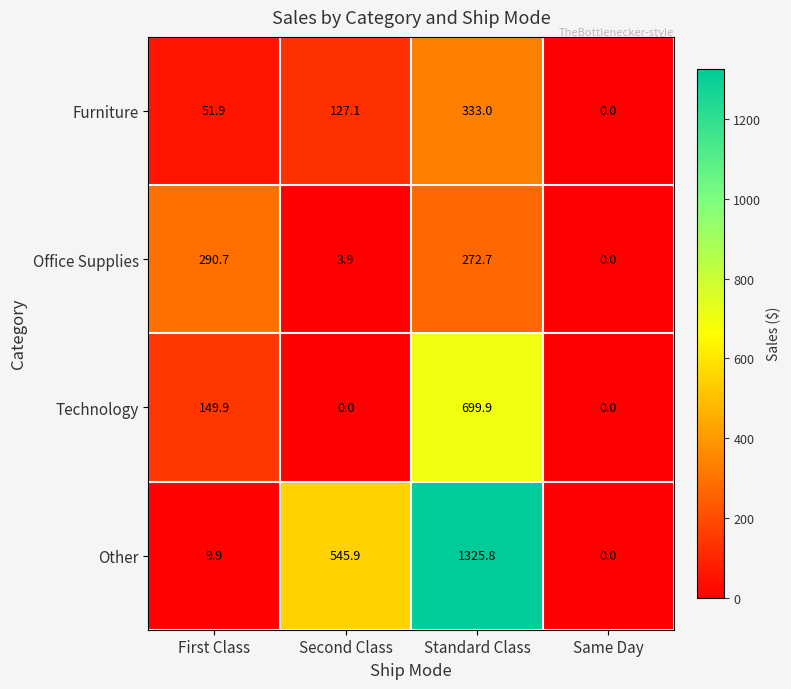

Reading left to right, extract all data points from this chart.

Furniture: 51.9	127.1	333.0	0.0
Office Supplies: 290.7	3.9	272.7	0.0
Technology: 149.9	0.0	699.9	0.0
Other: 9.9	545.9	1325.8	0.0